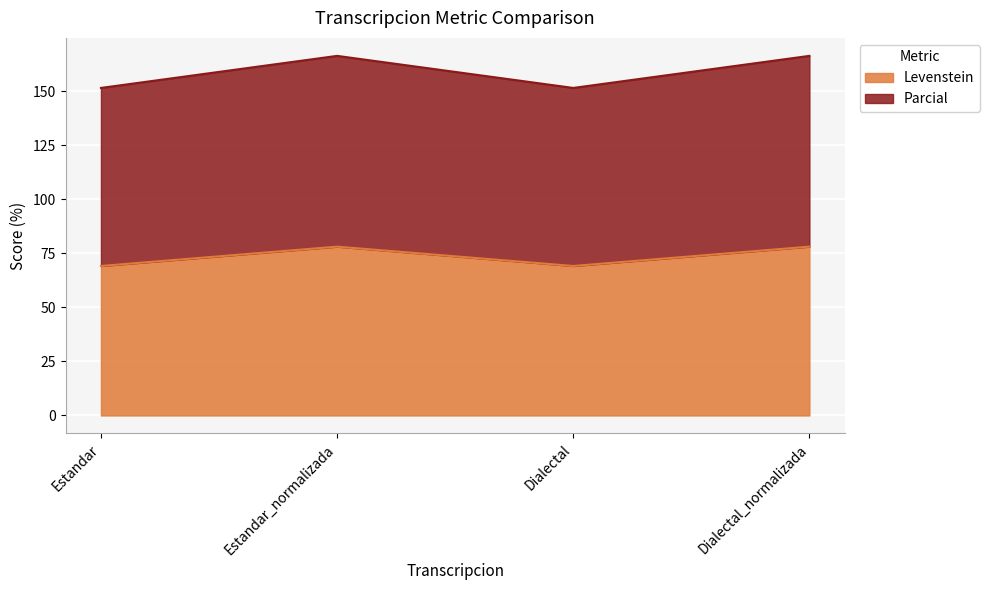

At how many categories does at least one series exceed 130?

4